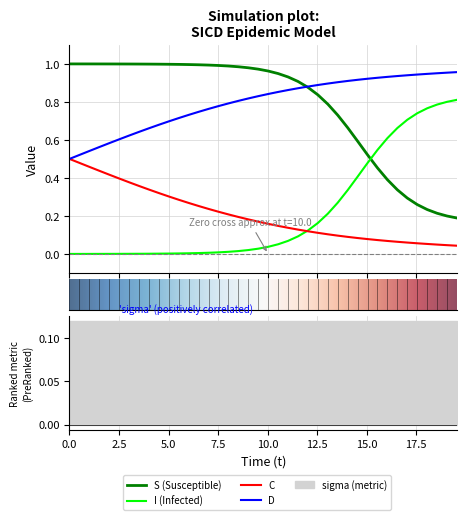

What is the label of the 39th point from the right?

S